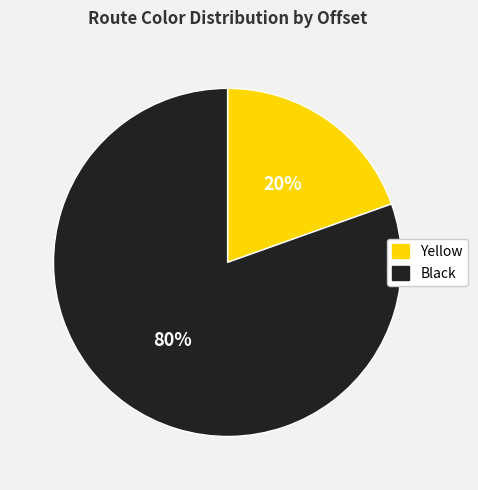

How many segments does this pie chart have?

2